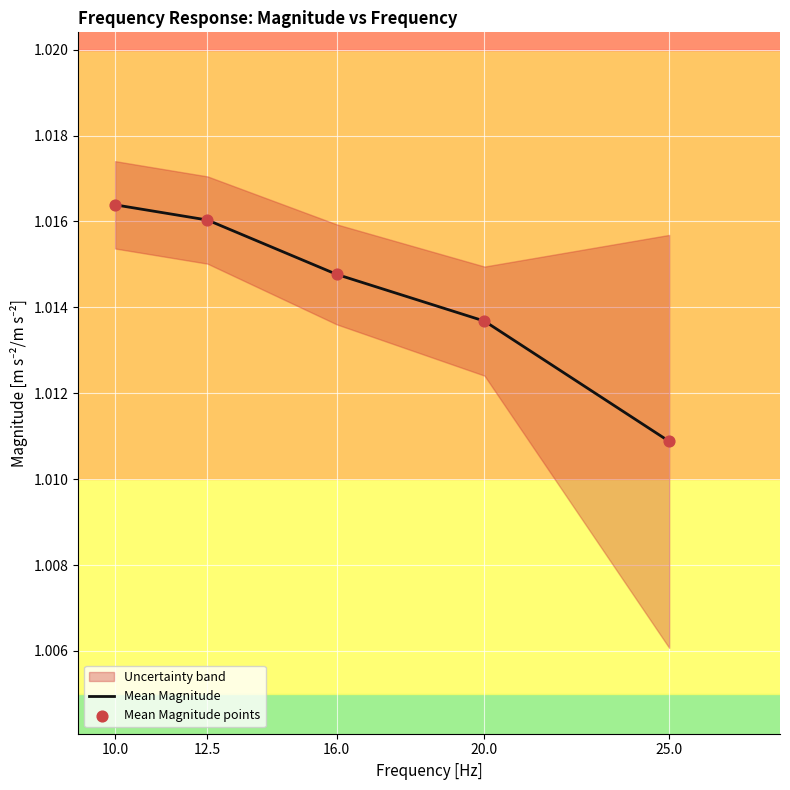

Is it true that Mean Magnitude equals 0.2 at 25.0?

False